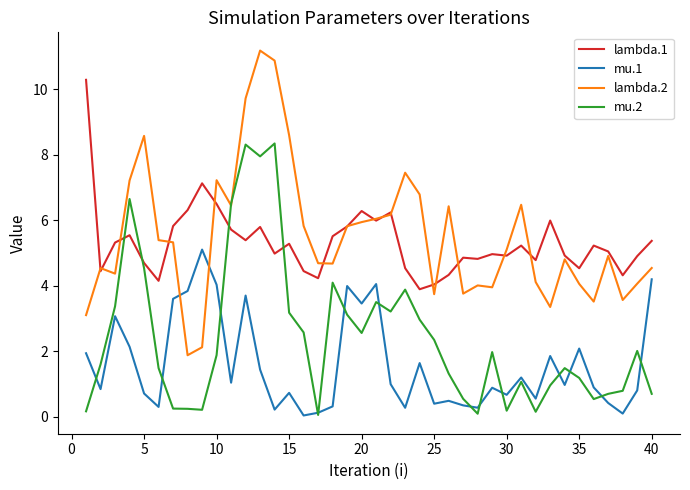

What is the lowest value of the lambda.1 series?

3.9